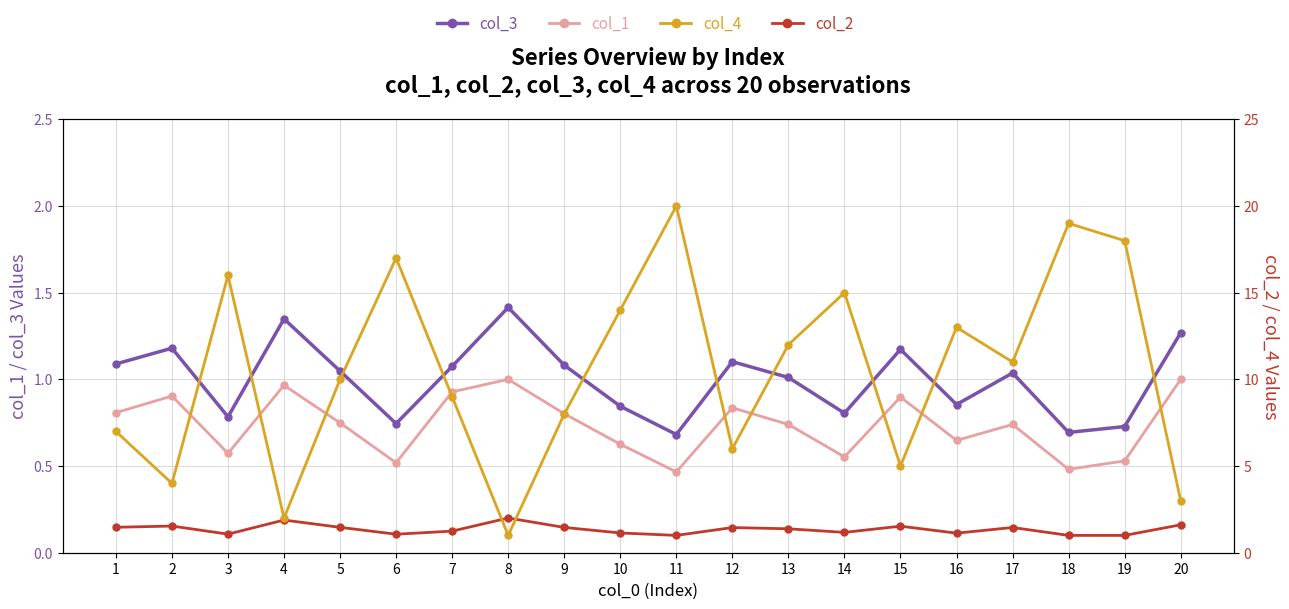

What is the difference between the maximum and minimum values in the col_4 series?

19.0